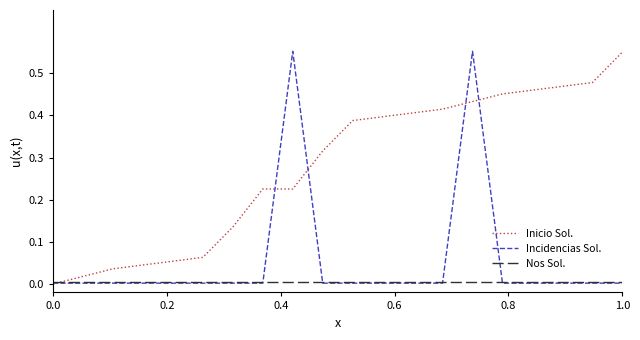

Which series has the largest total across all categories?

Inicio Sol.